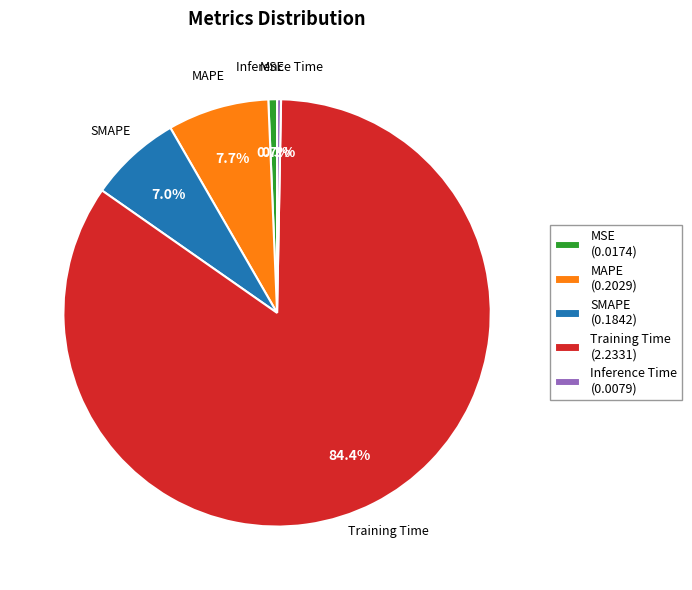

True or false: Inference Time accounts for 0% of the total.

True